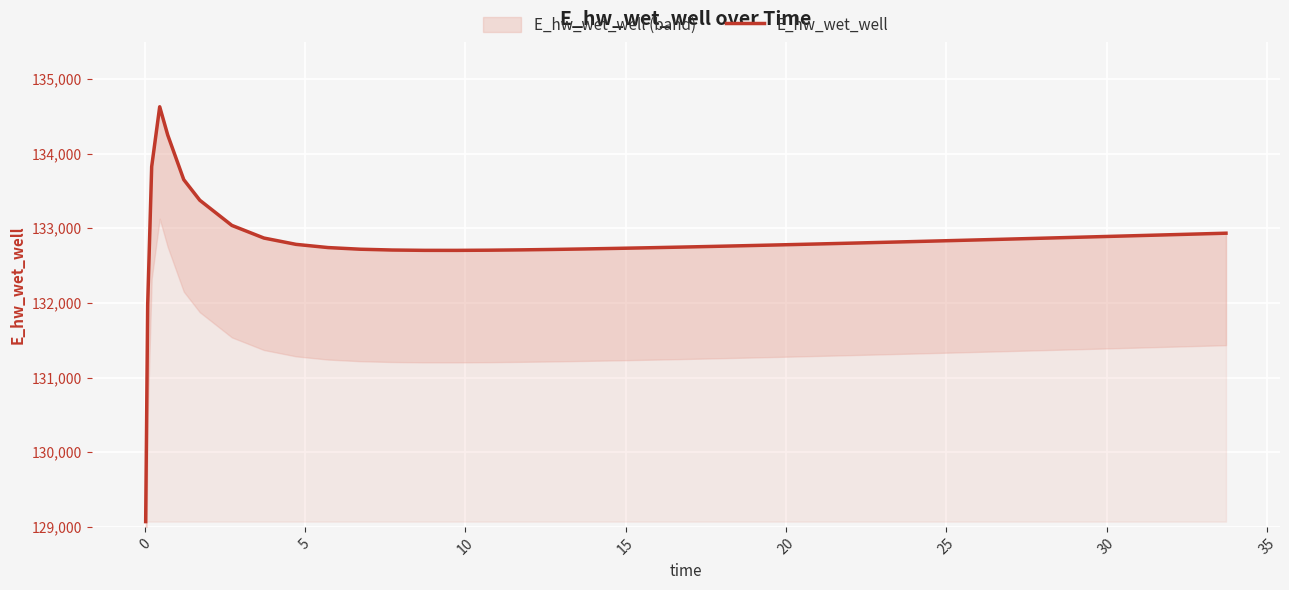

The value at 40 is 176327.6. True or false?

False